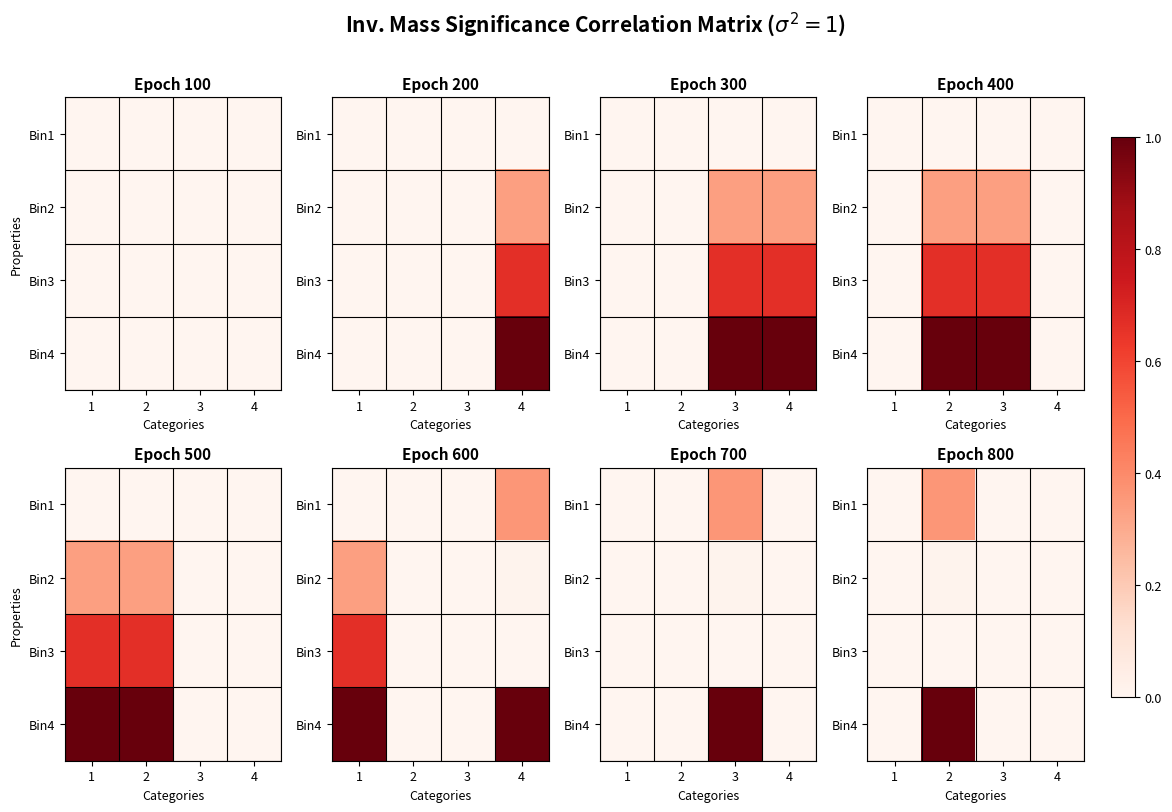

Which has a higher value, 3 or 2?

2